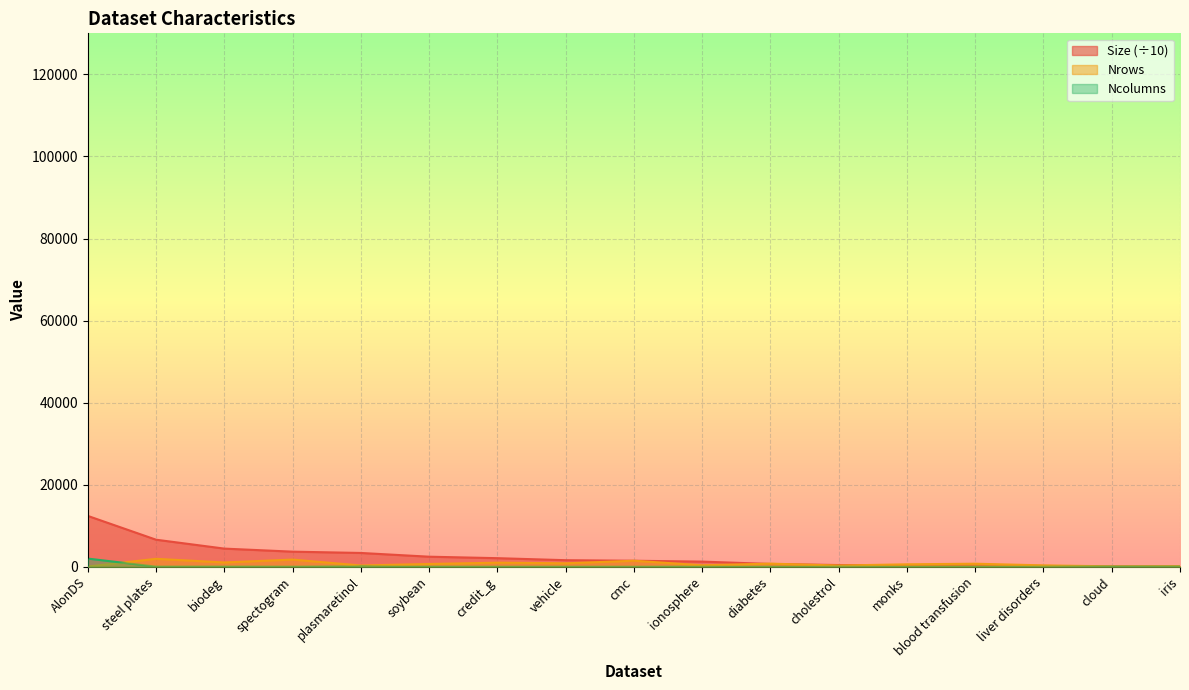

True or false: Size and Ncolumns cross at least once.

False